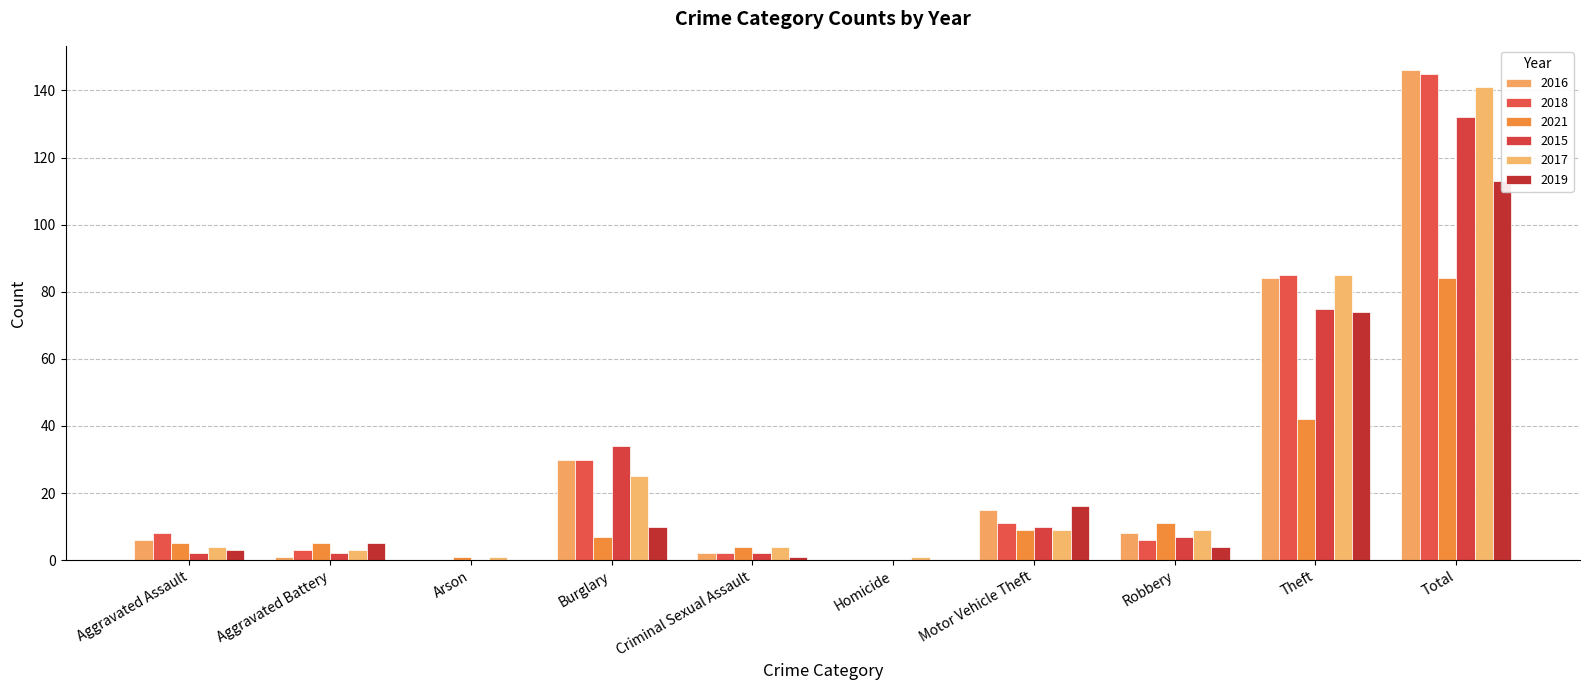

How many bars are there in total?

60